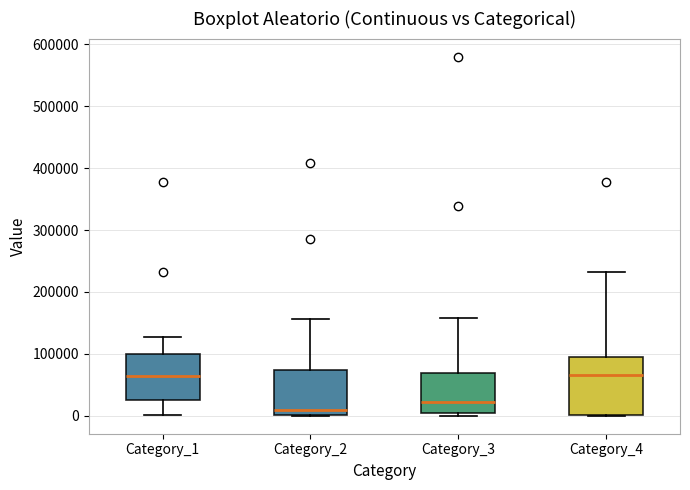

Which box has the lowest median line?

Category_2